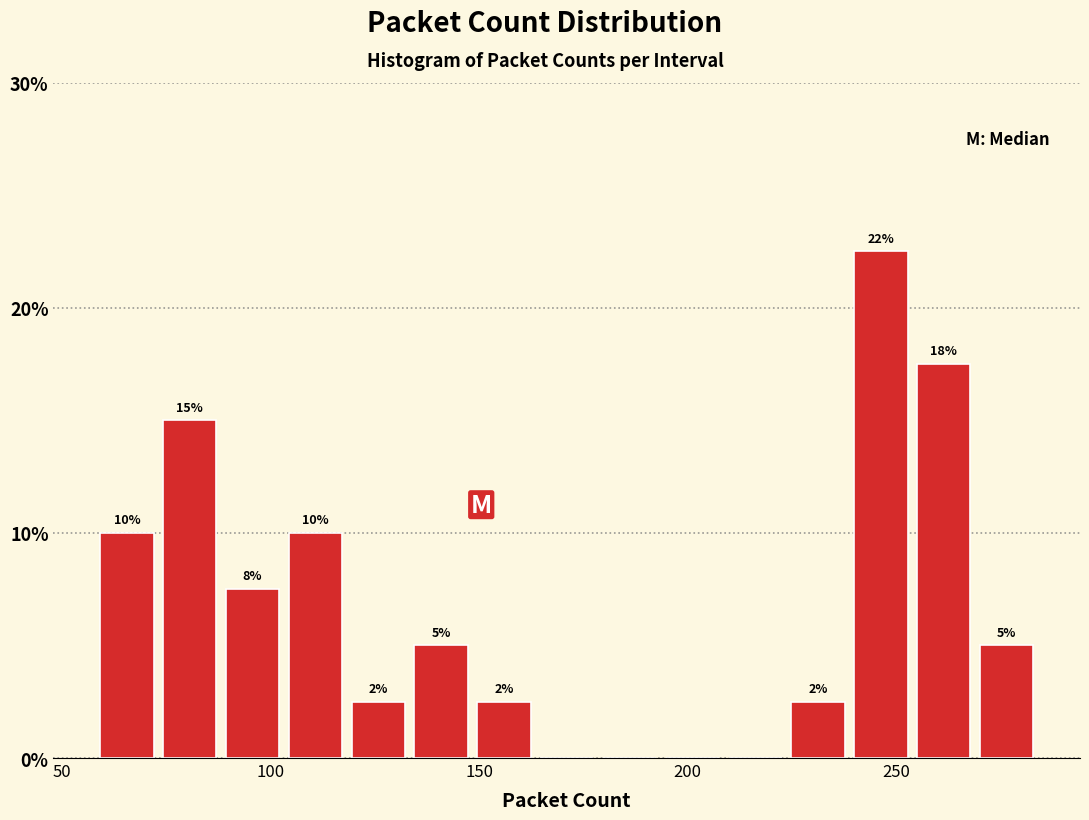

Around what value on the x-axis is the tallest bar? Give the approximate position of its centre, as read against the axis.

245